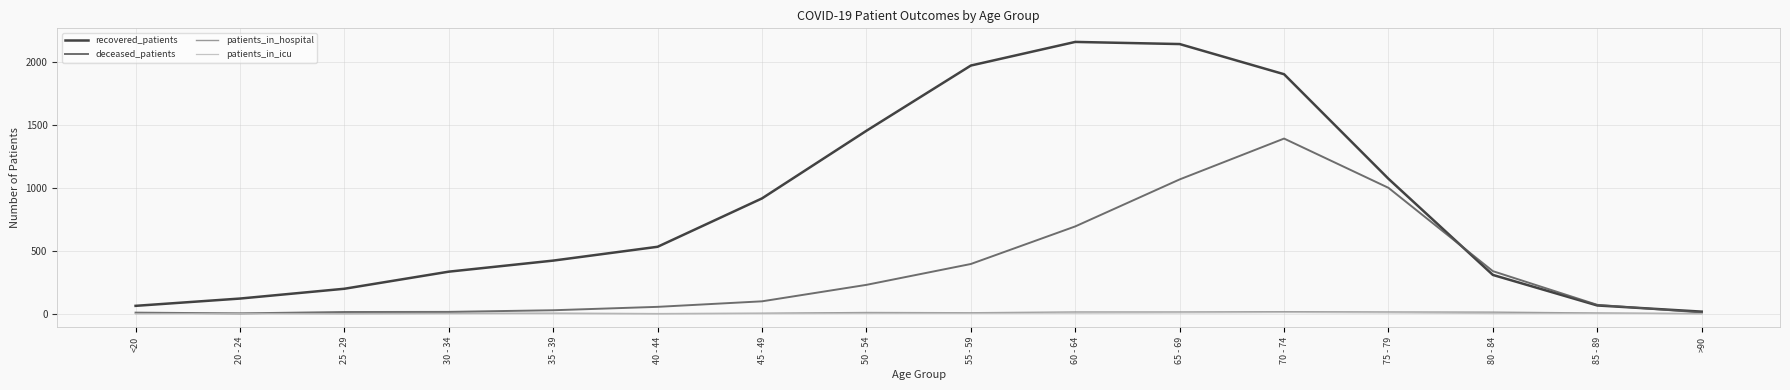

At which label is deceased_patients closest to 697?

60 - 64